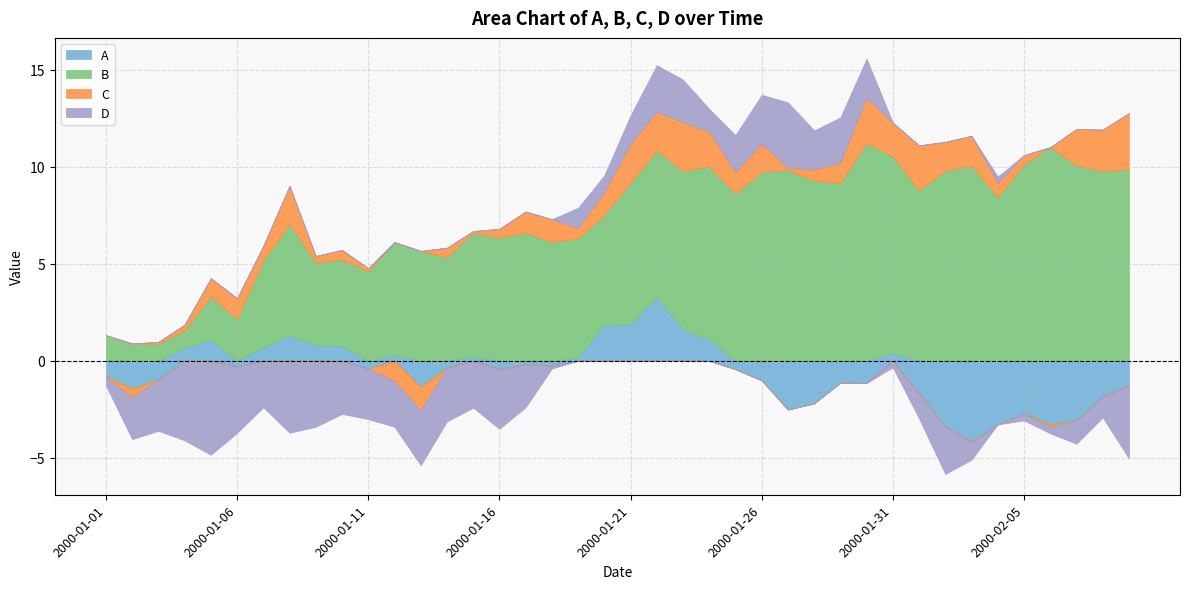

What is the difference between the C values at 2000-01-10 and 2000-01-01?

0.6